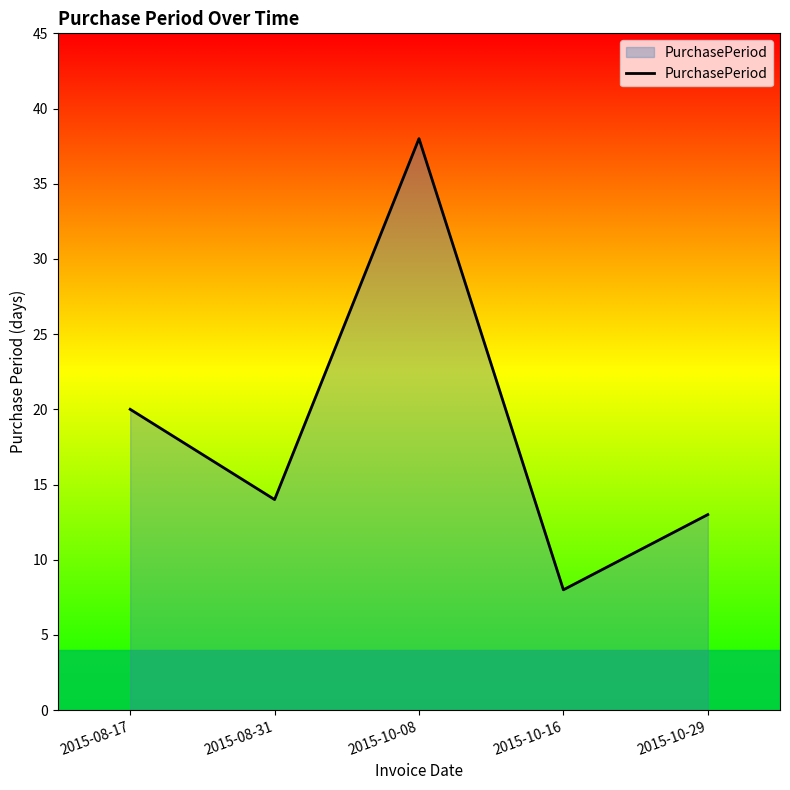

What is the ratio of the value at 2015-08-17 to the value at 2015-10-16?

2.5